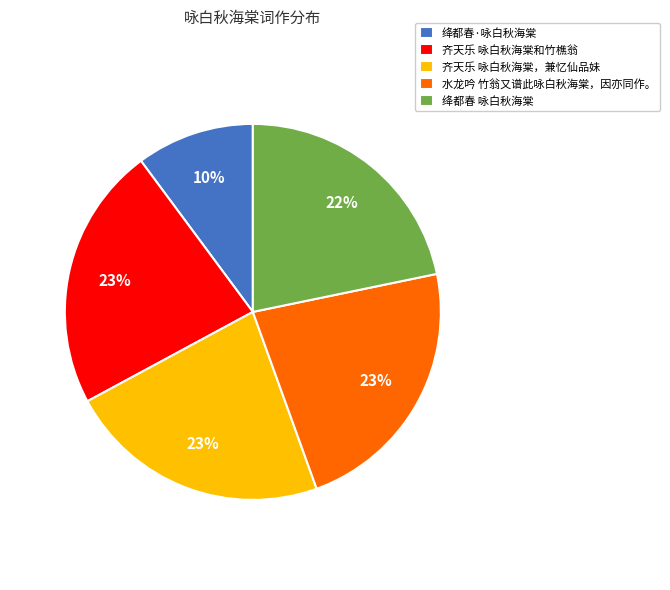

What percentage is the 齐天乐 咏白秋海棠和竹樵翁 slice, to the nearest percent?

23%